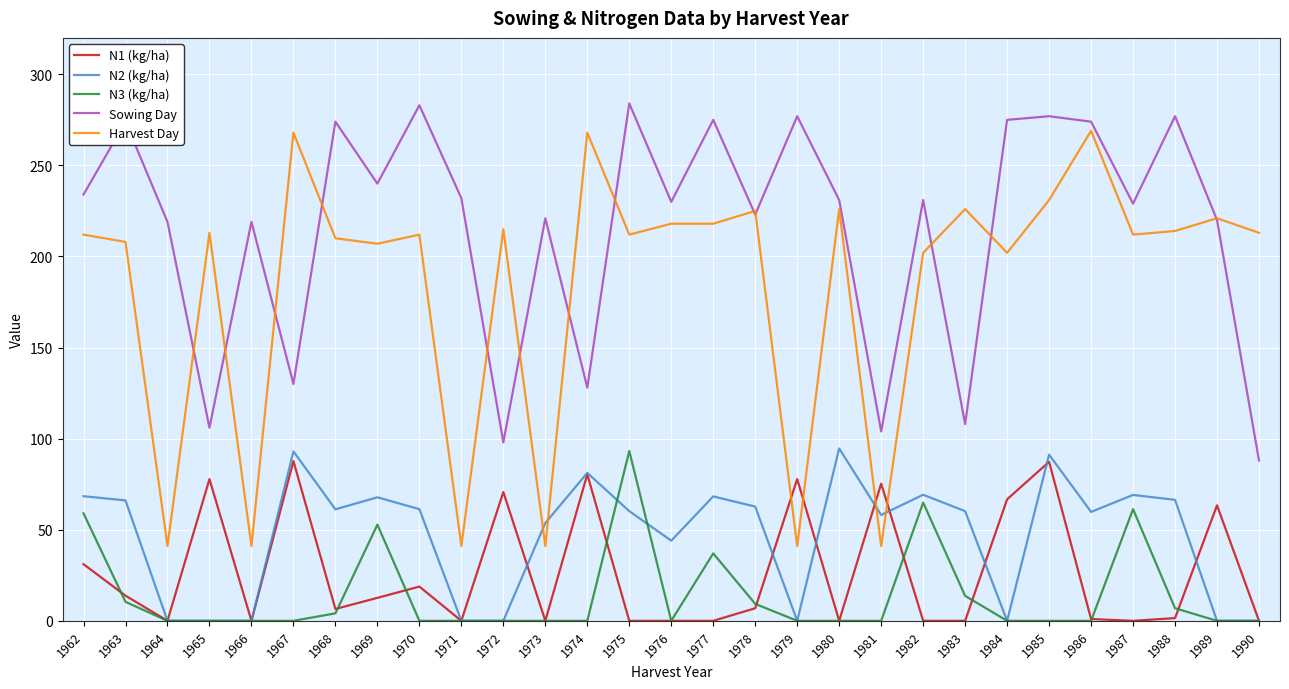

Which series changed the most between 1979 and 1986?

Harvest Day